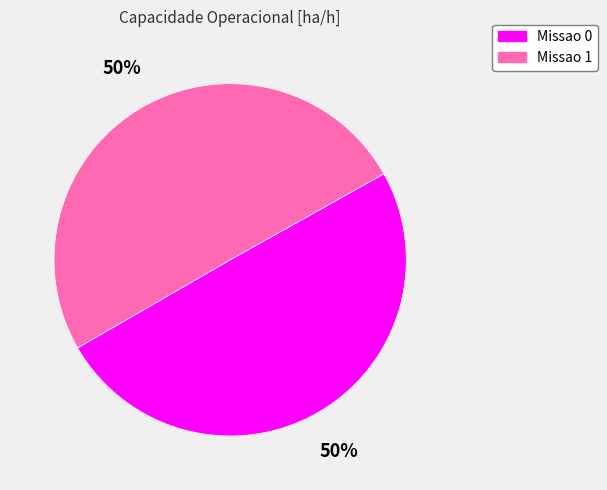

Approximately how many times larger is the value at Missao 1 compared to Missao 0?

1.0